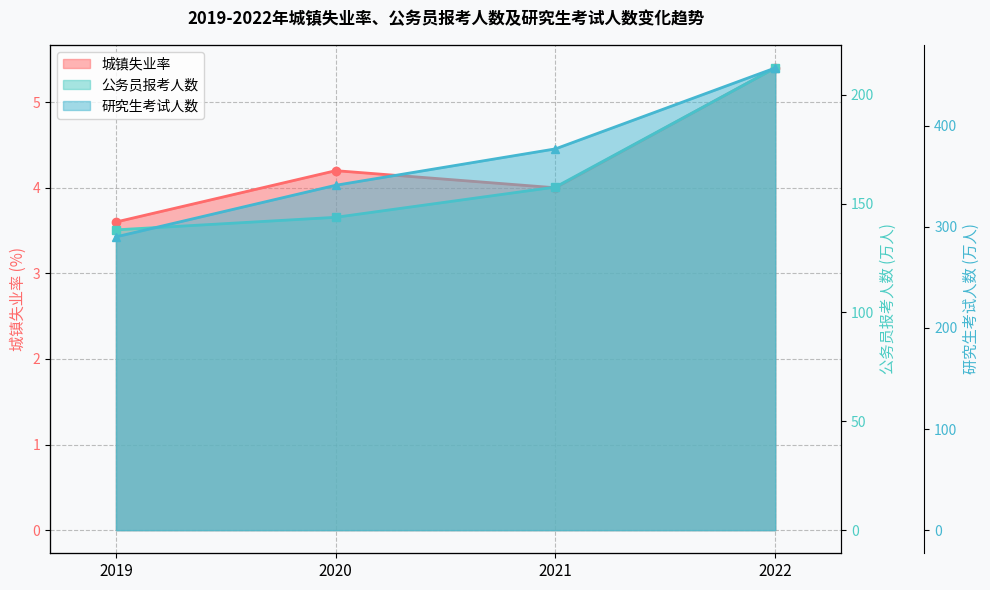

Reading left to right, what are all the values shown in this chart?

城镇失业率: 2019=3.6	2020=4.2	2021=4.0	2022=5.4
公务员报考人数: 2019=137.9	2020=143.7	2021=157.6	2022=212.3
研究生考试人数: 2019=290.0	2020=341.0	2021=377.0	2022=457.0